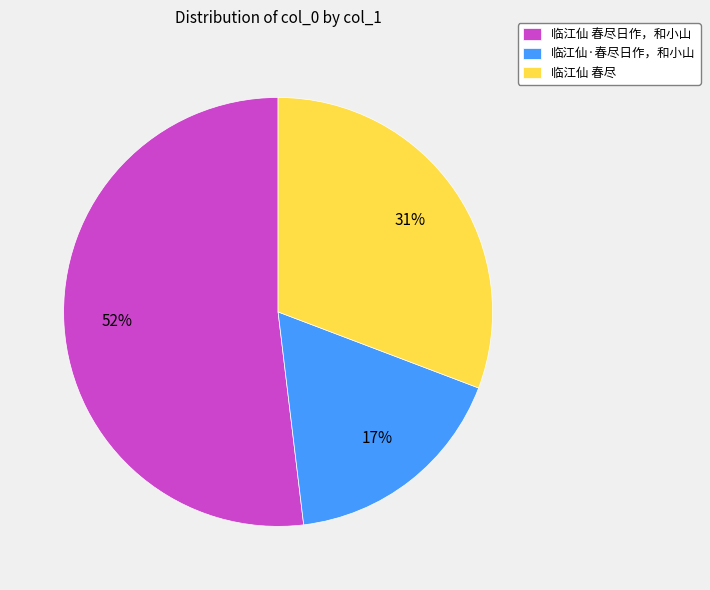

What is the largest slice in the pie chart?

临江仙 春尽日作，和小山